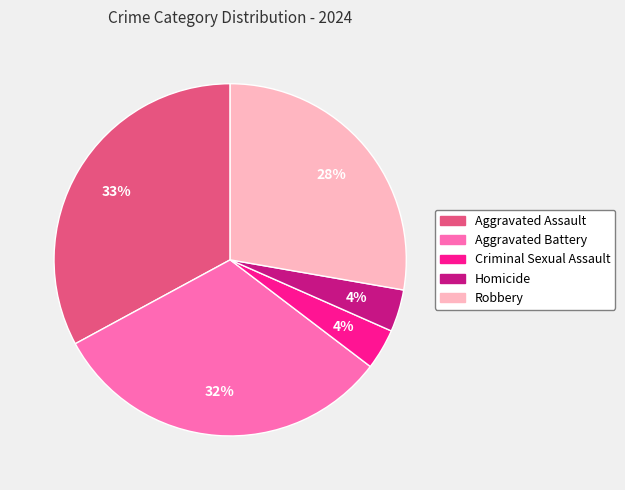

Does any single category account for the majority?

No